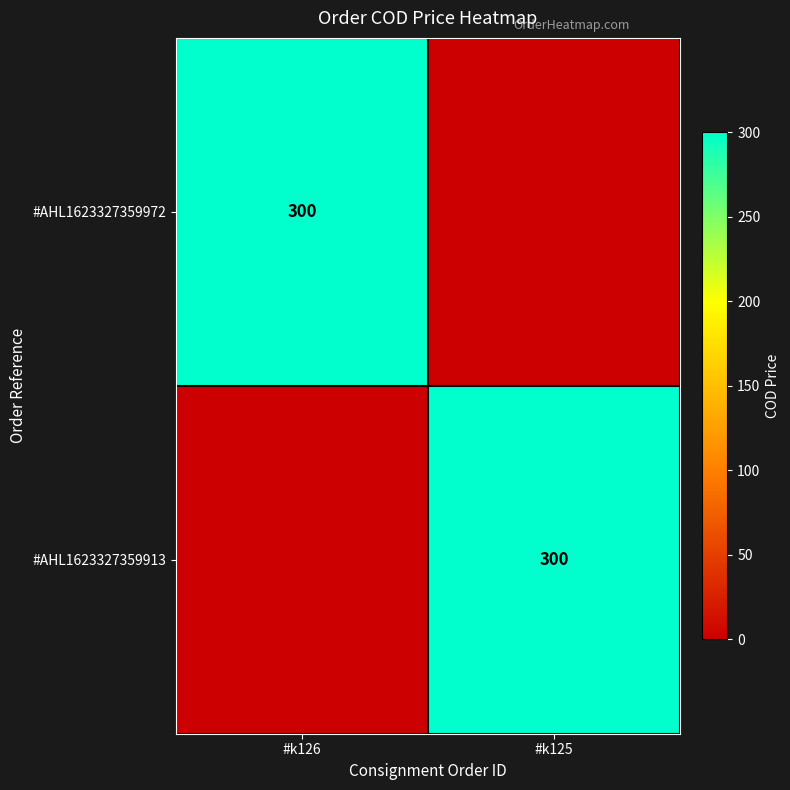

Is it true that #AHL1623327359913 equals 191 at #k125?

False